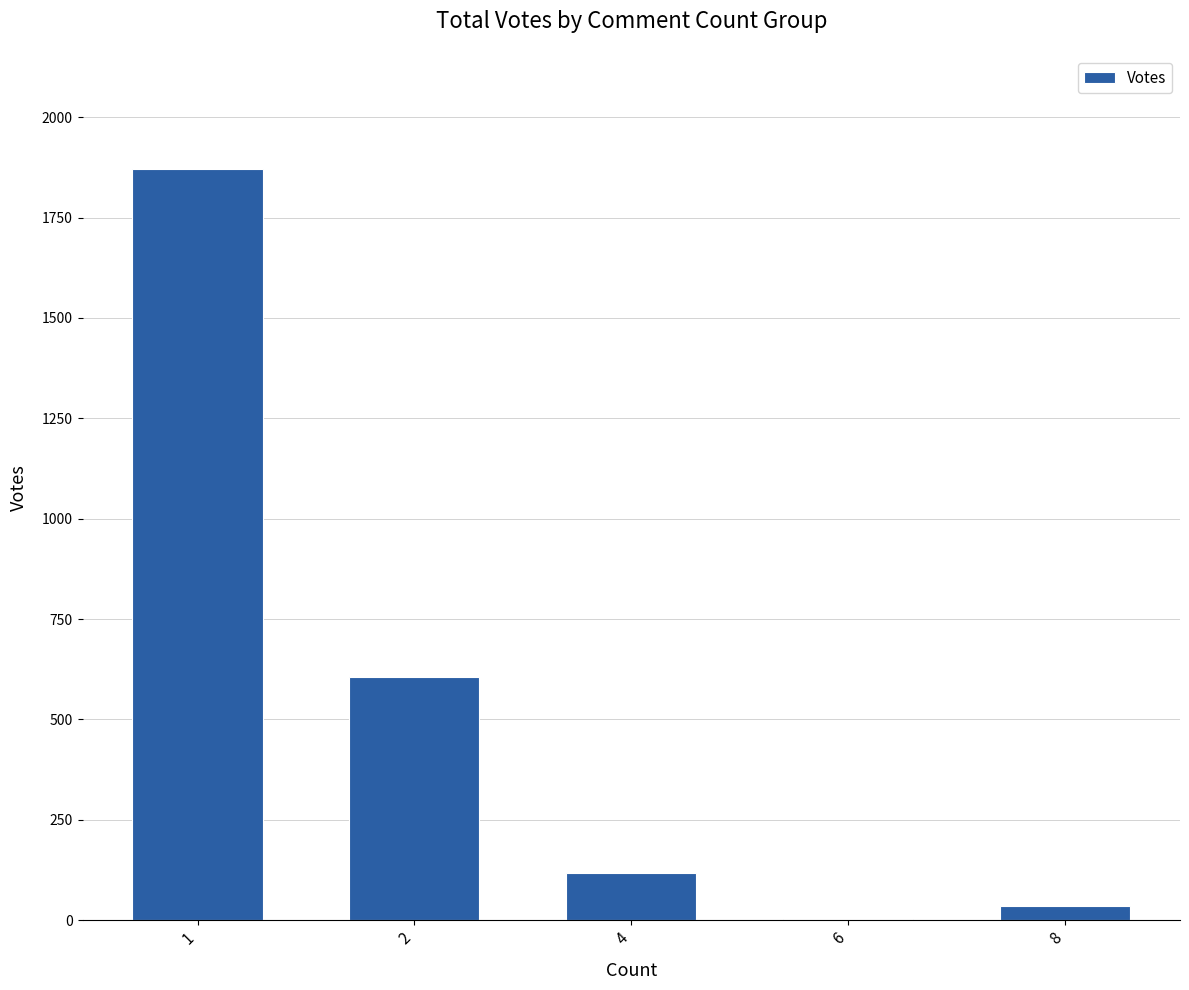

Approximately how many times larger is the value at 2 compared to 1?

0.3